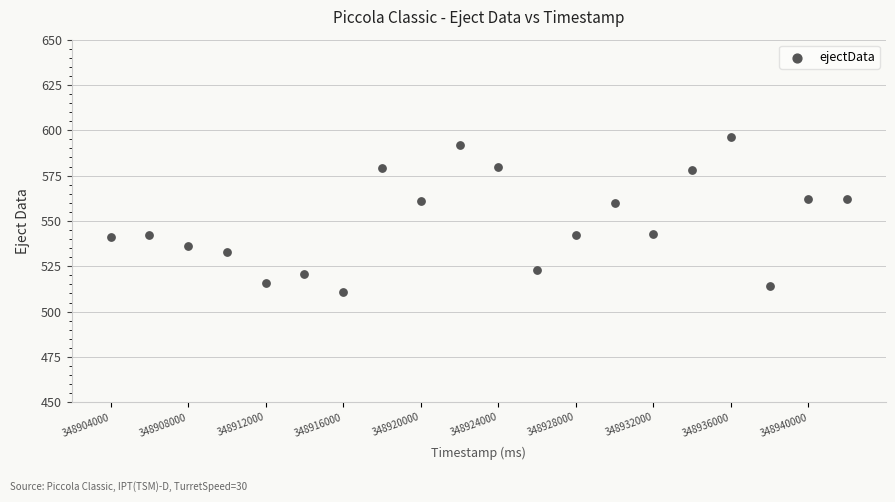

What is the range of X values (max minus min)?

38000